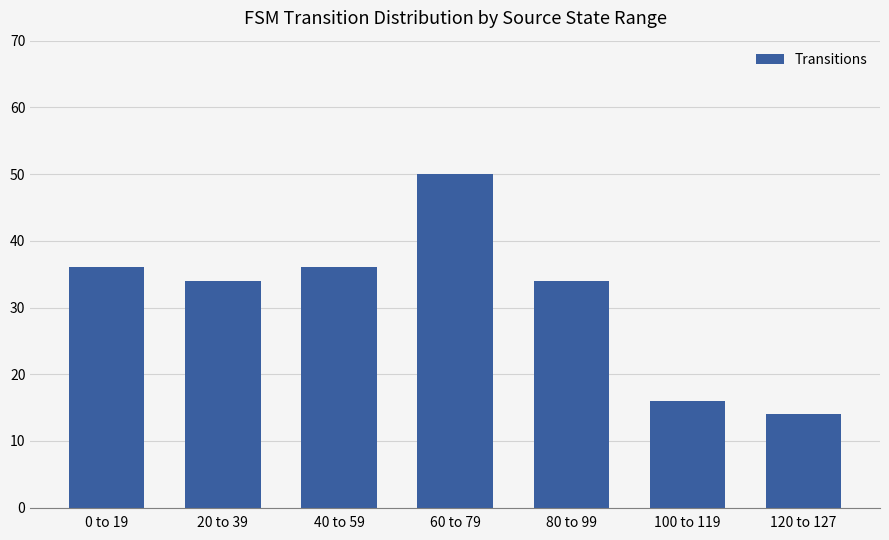

What value does the data have at 60 to 79, to the nearest 5?

50